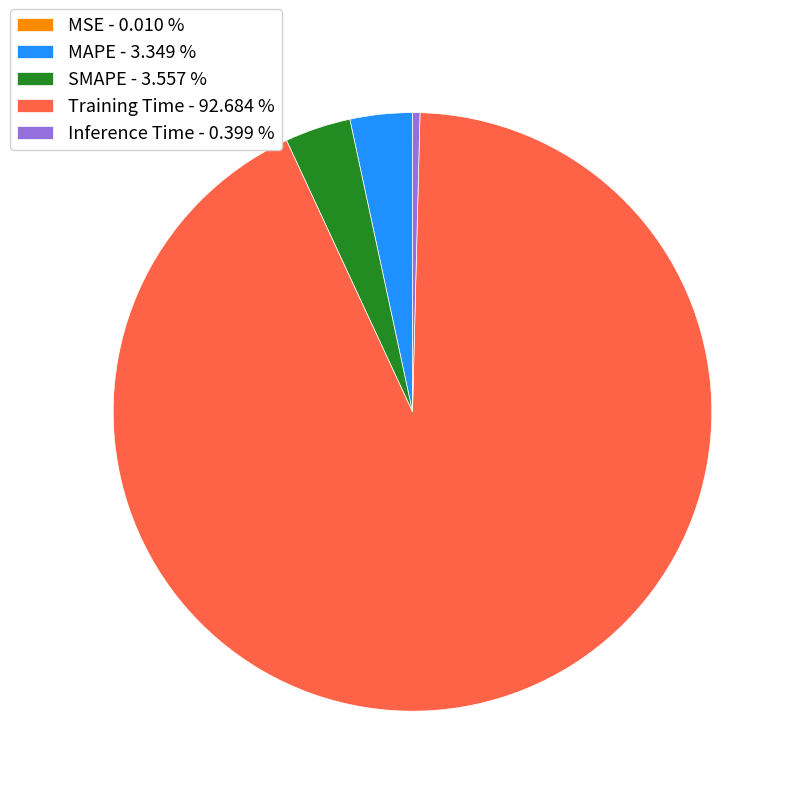

Which slice is the largest?

Training Time